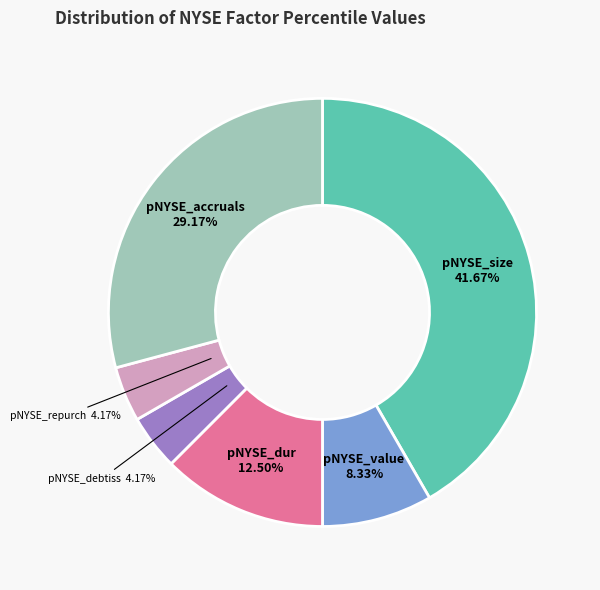

Is there a majority slice in this chart?

No